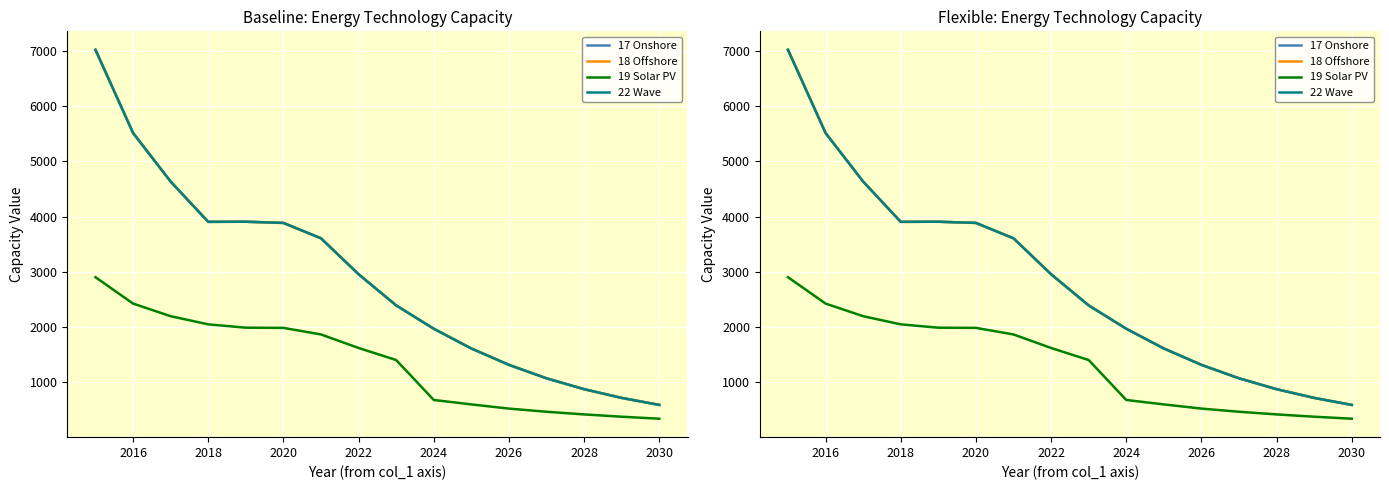

True or false: 19 Solar PV and 17 Onshore cross at least once.

False